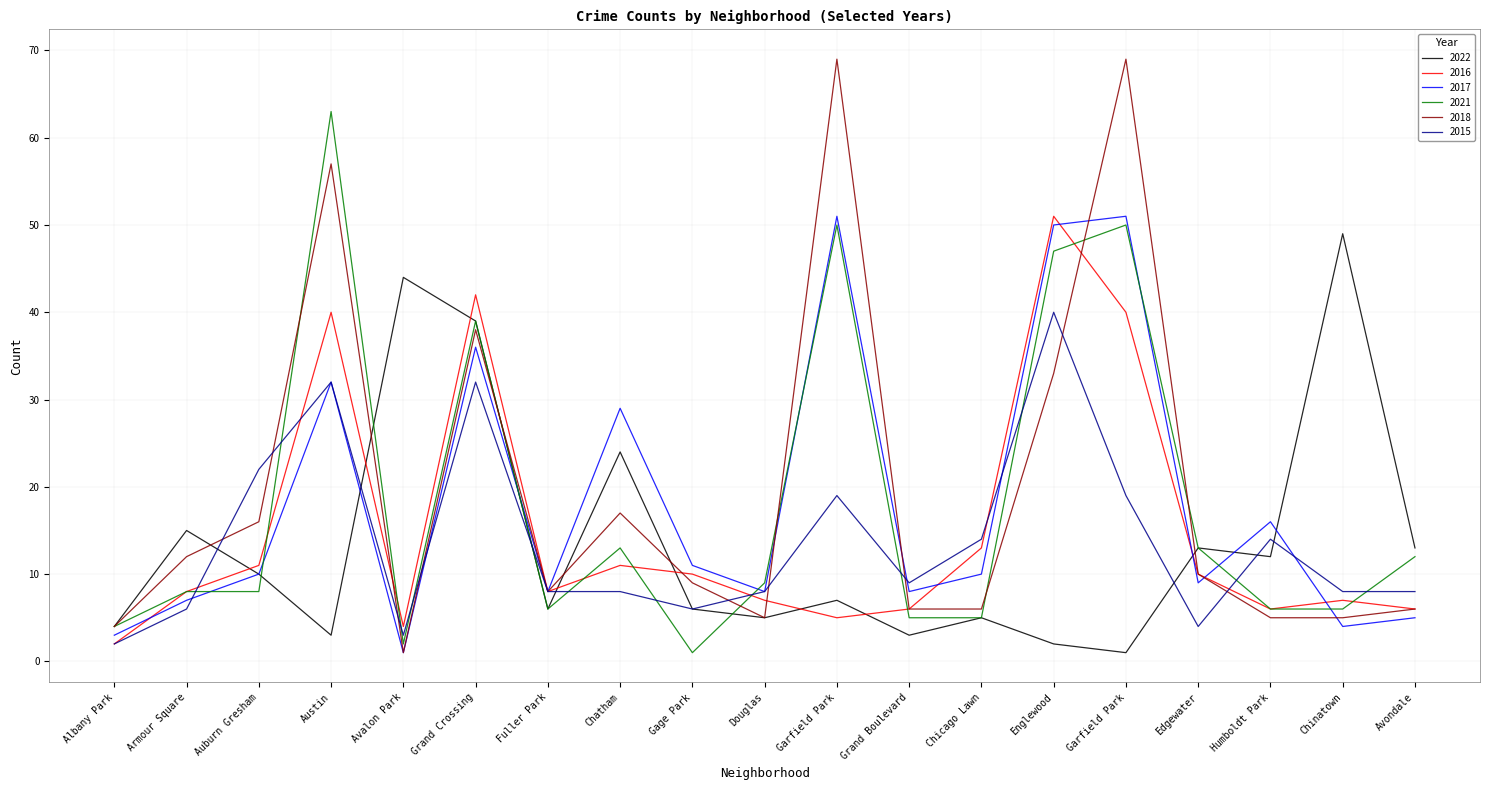

Reading left to right, transcribe all the data shown in this chart.

2022: Albany Park=4	Armour Square=15	Auburn Gresham=10	Austin=3	Avalon Park=44	Grand Crossing=39	Fuller Park=6	Chatham=24	Gage Park=6	Douglas=5	Garfield Park=7	Grand Boulevard=3	Chicago Lawn=5	Englewood=2	Garfield Park=1	Edgewater=13	Humboldt Park=12	Chinatown=49	Avondale=13
2016: Albany Park=2	Armour Square=8	Auburn Gresham=11	Austin=40	Avalon Park=4	Grand Crossing=42	Fuller Park=8	Chatham=11	Gage Park=10	Douglas=7	Garfield Park=5	Grand Boulevard=6	Chicago Lawn=13	Englewood=51	Garfield Park=40	Edgewater=10	Humboldt Park=6	Chinatown=7	Avondale=6
2017: Albany Park=3	Armour Square=7	Auburn Gresham=10	Austin=32	Avalon Park=1	Grand Crossing=36	Fuller Park=8	Chatham=29	Gage Park=11	Douglas=8	Garfield Park=51	Grand Boulevard=8	Chicago Lawn=10	Englewood=50	Garfield Park=51	Edgewater=9	Humboldt Park=16	Chinatown=4	Avondale=5
2021: Albany Park=4	Armour Square=8	Auburn Gresham=8	Austin=63	Avalon Park=2	Grand Crossing=39	Fuller Park=6	Chatham=13	Gage Park=1	Douglas=9	Garfield Park=50	Grand Boulevard=5	Chicago Lawn=5	Englewood=47	Garfield Park=50	Edgewater=13	Humboldt Park=6	Chinatown=6	Avondale=12
2018: Albany Park=4	Armour Square=12	Auburn Gresham=16	Austin=57	Avalon Park=1	Grand Crossing=38	Fuller Park=8	Chatham=17	Gage Park=9	Douglas=5	Garfield Park=69	Grand Boulevard=6	Chicago Lawn=6	Englewood=33	Garfield Park=69	Edgewater=10	Humboldt Park=5	Chinatown=5	Avondale=6
2015: Albany Park=2	Armour Square=6	Auburn Gresham=22	Austin=32	Avalon Park=3	Grand Crossing=32	Fuller Park=8	Chatham=8	Gage Park=6	Douglas=8	Garfield Park=19	Grand Boulevard=9	Chicago Lawn=14	Englewood=40	Garfield Park=19	Edgewater=4	Humboldt Park=14	Chinatown=8	Avondale=8